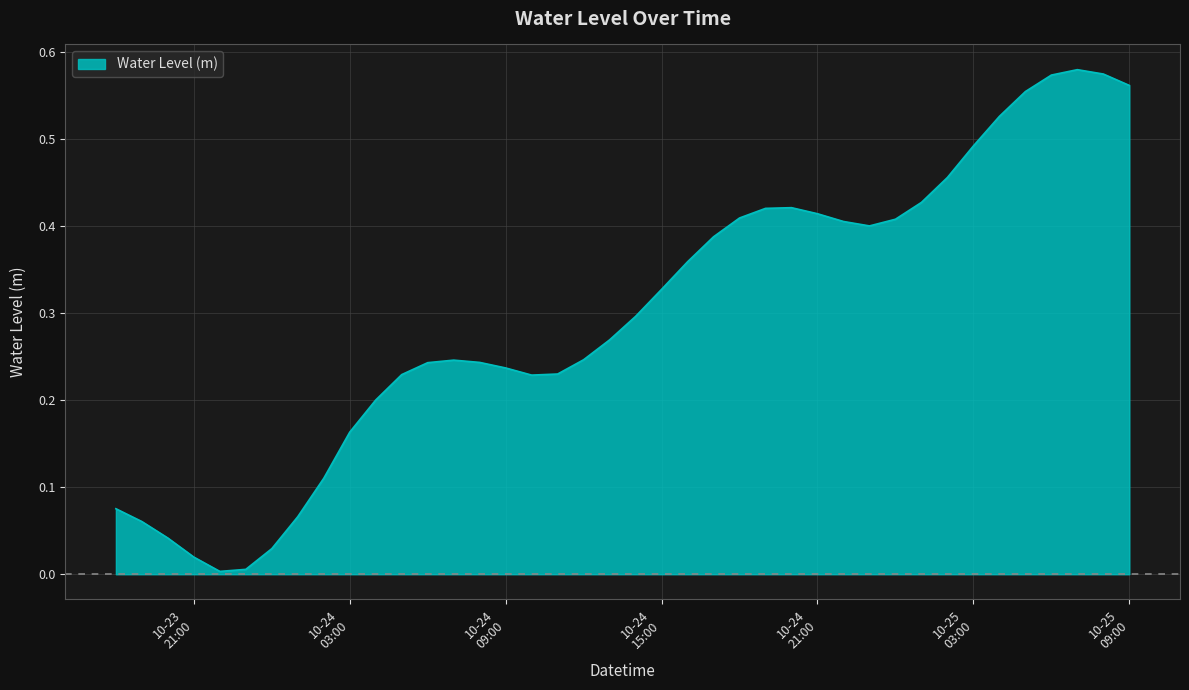

Does the chart display data point markers on the line(s)?

No